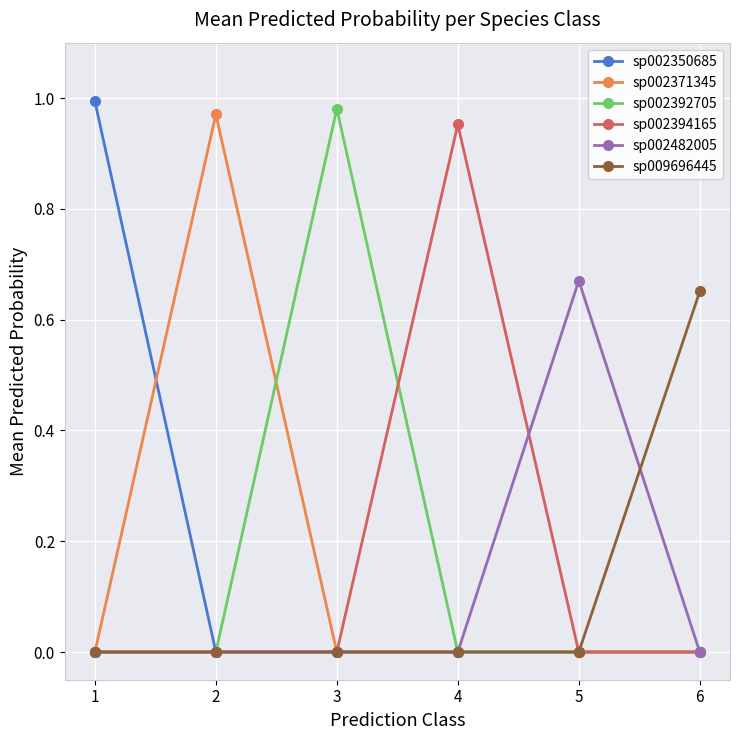

At which label does sp002394165 reach its peak?

4